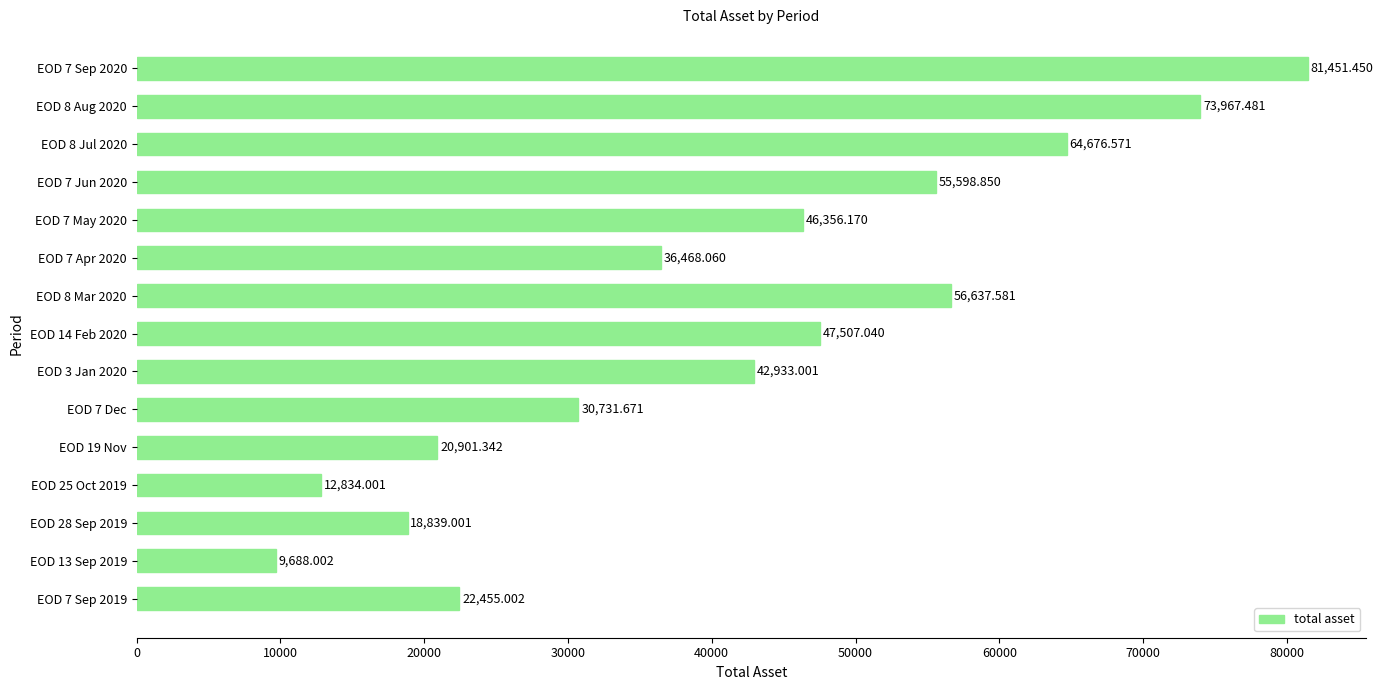

What is the change in value from EOD 7 Jun 2020 to EOD 8 Jul 2020?

+9077.7